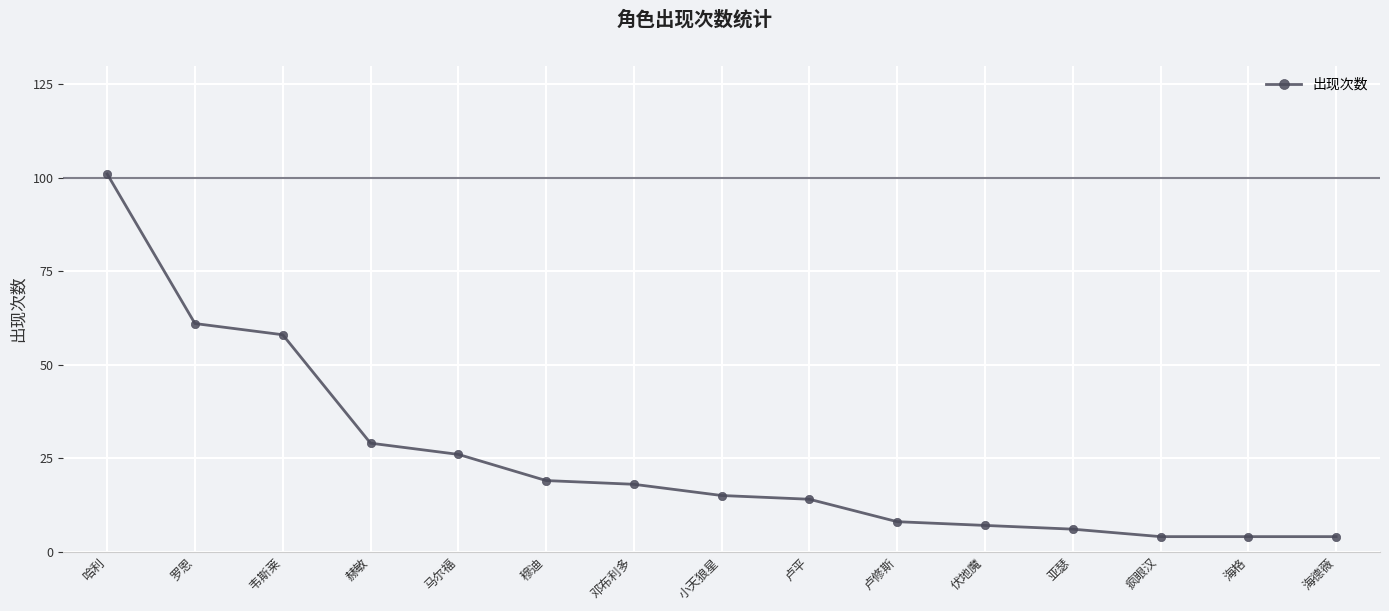

What is the greatest value displayed?

101